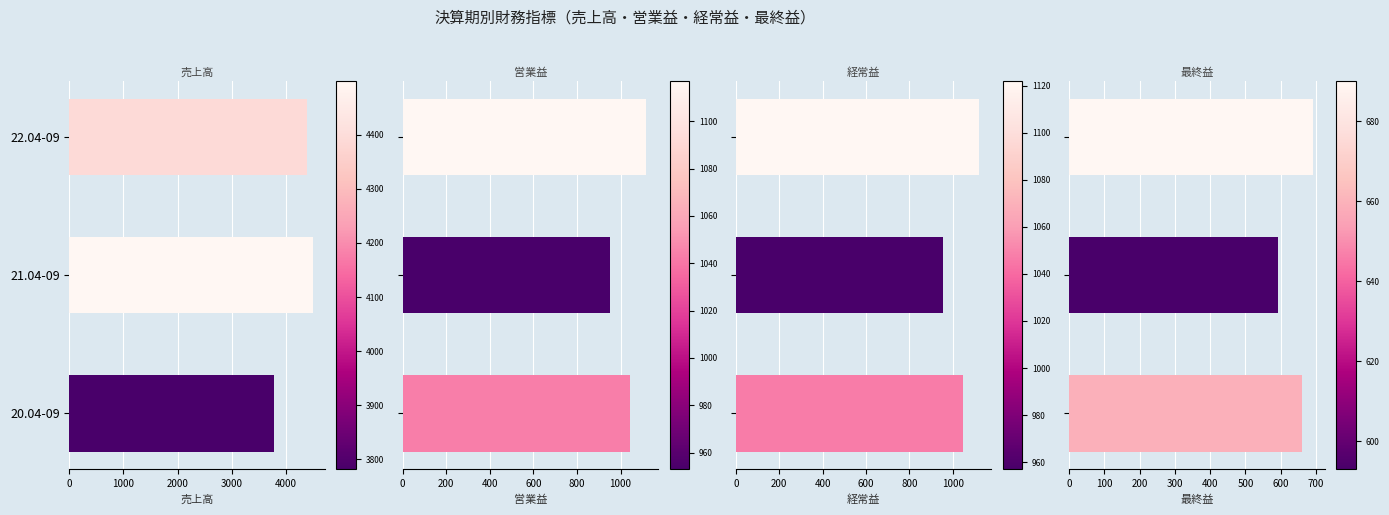

At 0, list the series in order from largest to smallest.

売上高, 経常益, 営業益, 最終益